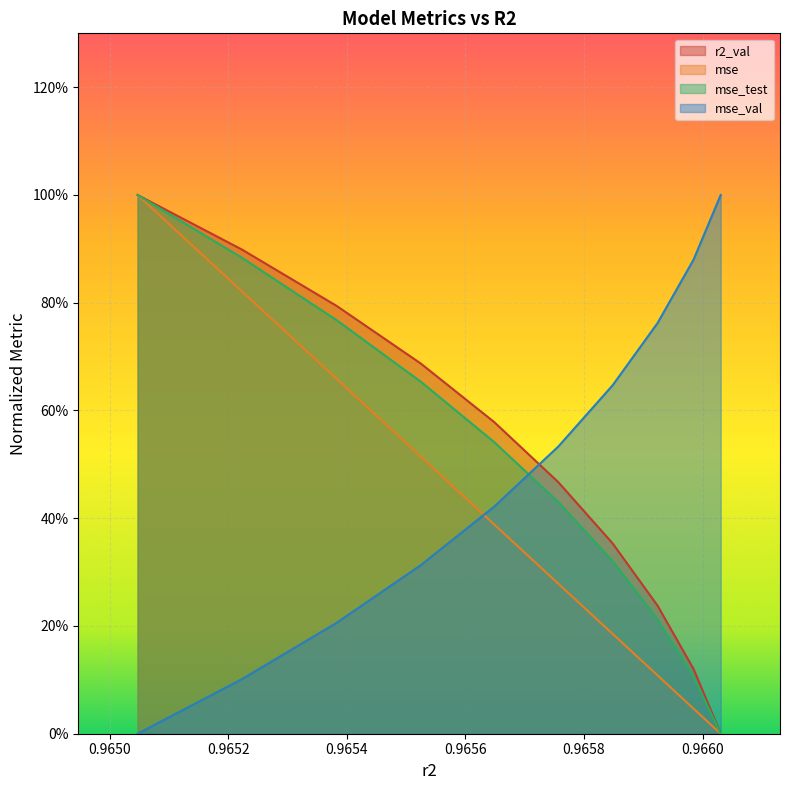

What is the average value of the mse series?

0.4